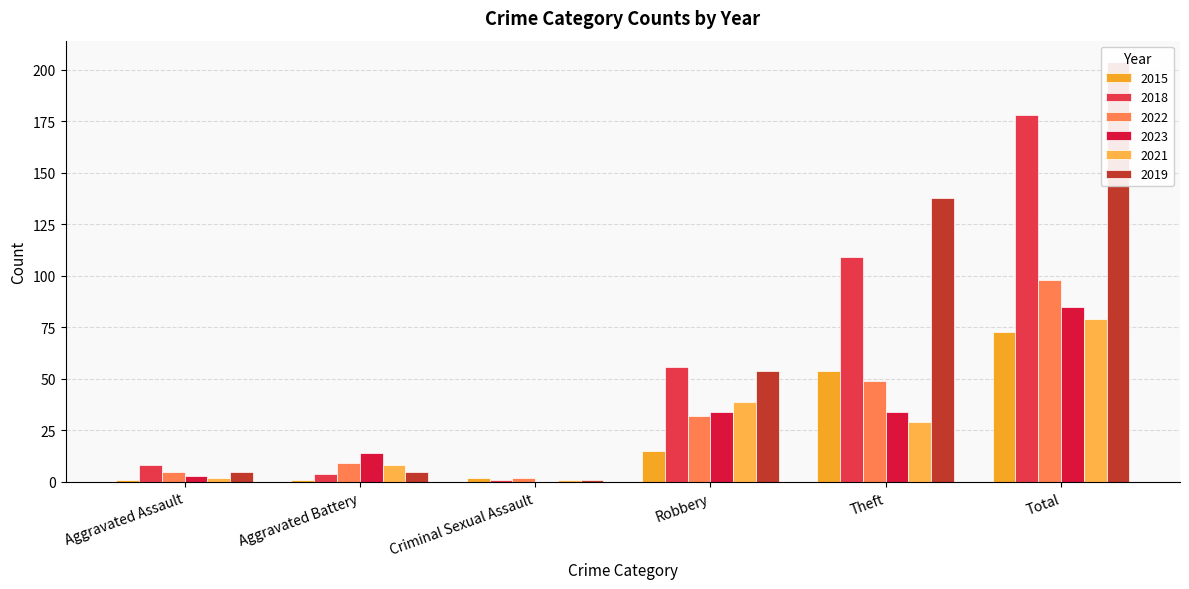

Which series has the largest total across all categories?

2019